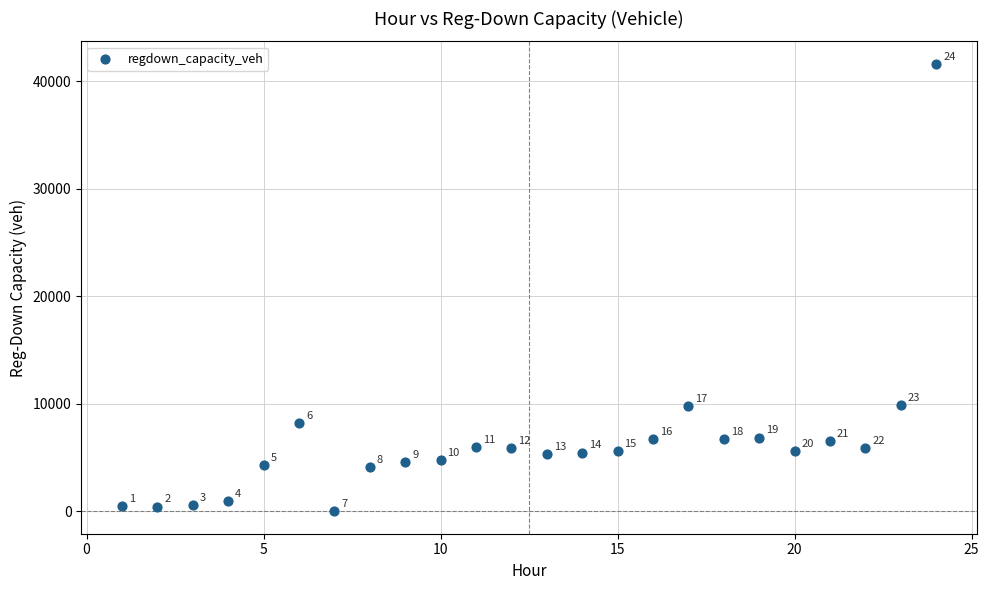

What is the range of Y values (max minus min)?

41640.8